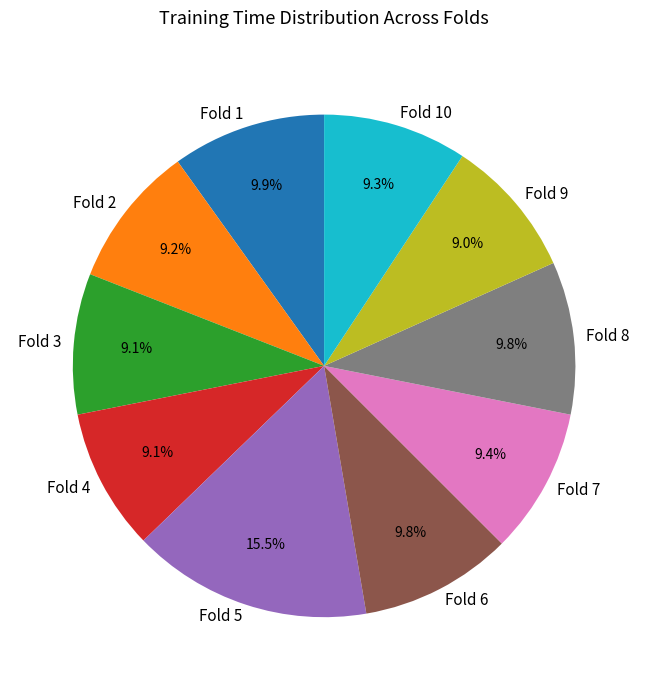

What portion of the pie excludes Fold 4?

90.9%